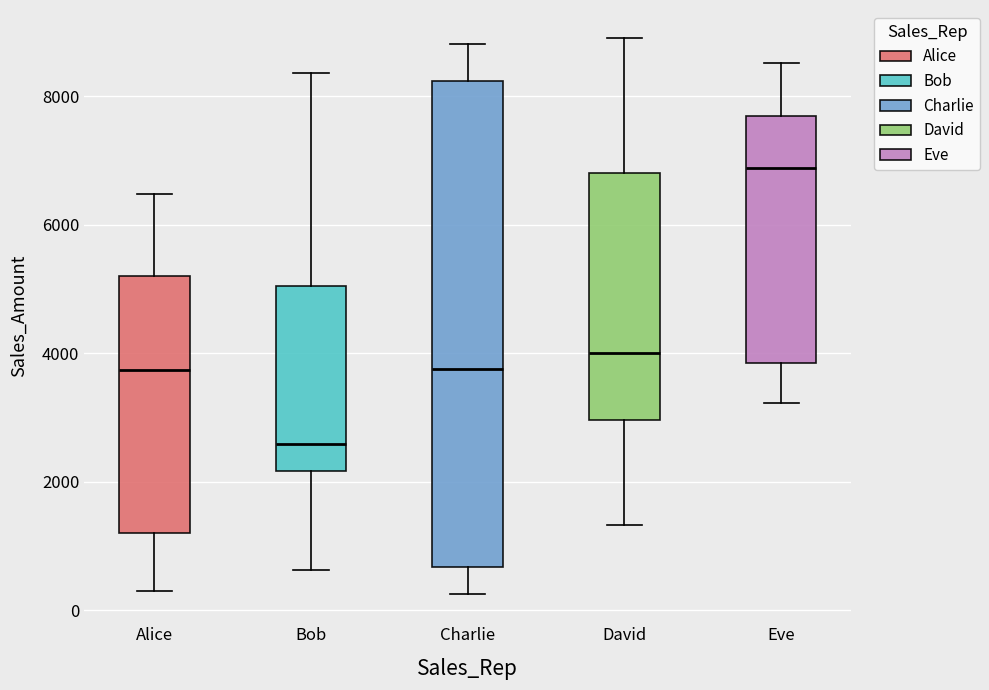

Reading left to right, read every box against the y-axis: the position of its median line, the range the box covers, and the ends of its whiskers. The values are not printed on the chart, so give them approximately, as read against the axis.

Alice: median 3800, box 1200 to 5200, whiskers 200 to 6400
Bob: median 2600, box 2200 to 5000, whiskers 600 to 8400
Charlie: median 3800, box 600 to 8200, whiskers 200 to 8800
David: median 4000, box 3000 to 6800, whiskers 1400 to 9000
Eve: median 6800, box 3800 to 7600, whiskers 3200 to 8600